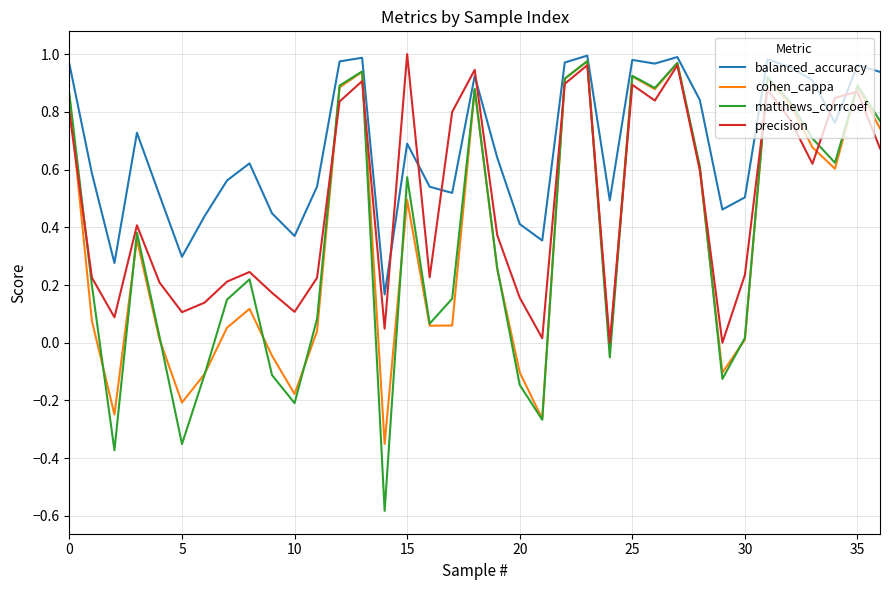

Which series has the widest spread of values?

matthews_corrcoef